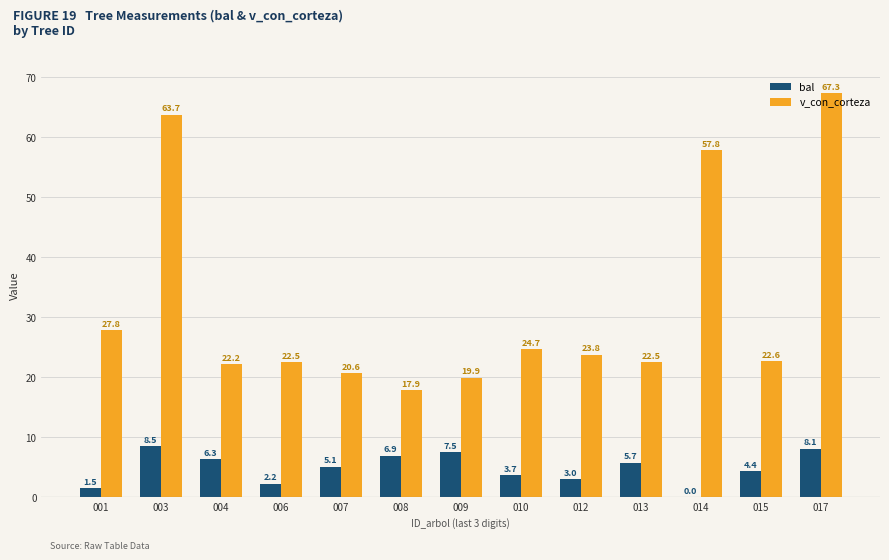

At which category is the sum across all series the highest?

017